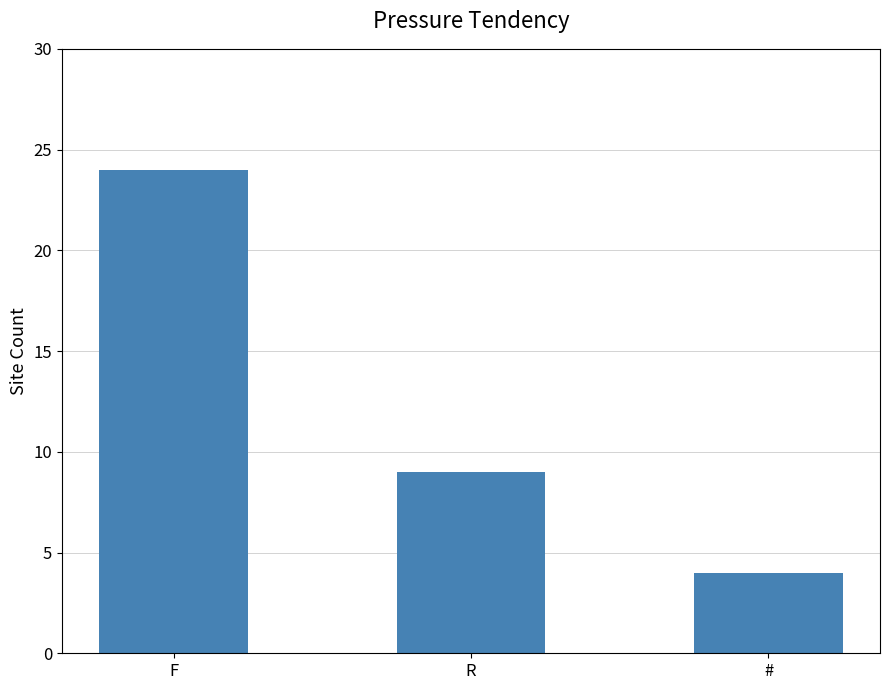

At which label is the value closest to 14?

R